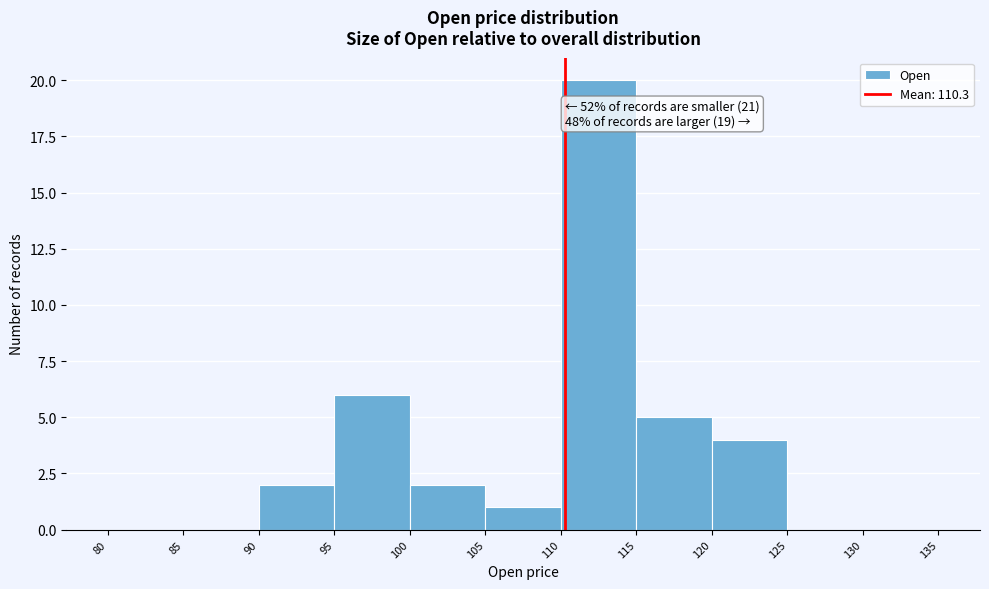

Which range on the x-axis has the tallest bar?

110 to 115